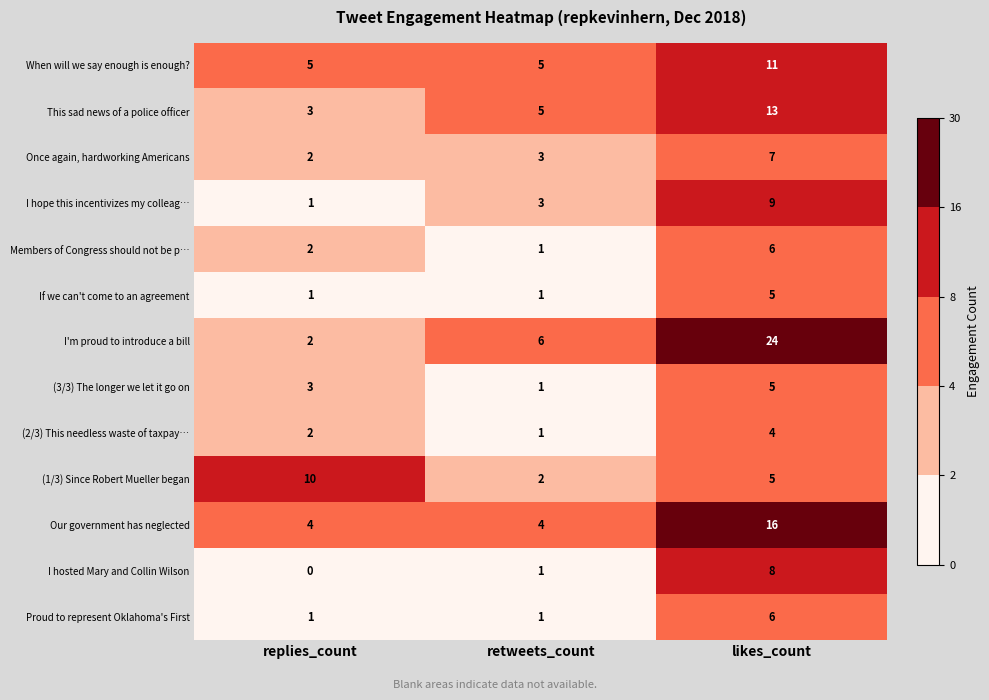

The value of I hosted Mary and Collin Wilson at likes_count is 12. True or false?

False